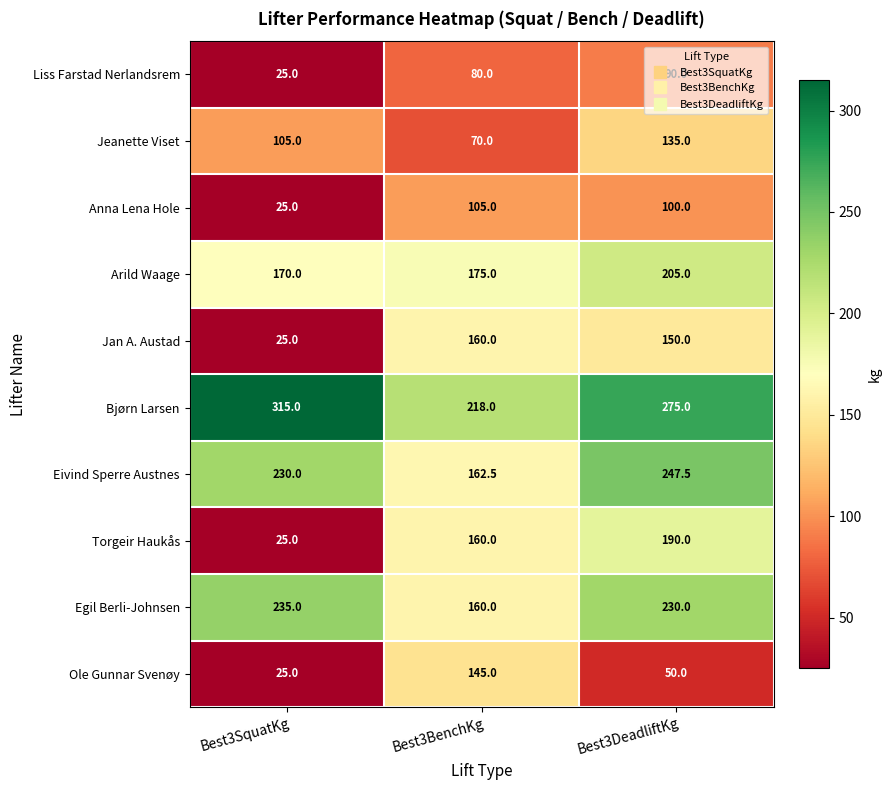

At Best3DeadliftKg, list the series in order from smallest to largest.

Ole Gunnar Svenøy, Liss Farstad Nerlandsrem, Anna Lena Hole, Jeanette Viset, Jan A. Austad, Torgeir Haukås, Arild Waage, Egil Berli-Johnsen, Eivind Sperre Austnes, Bjørn Larsen